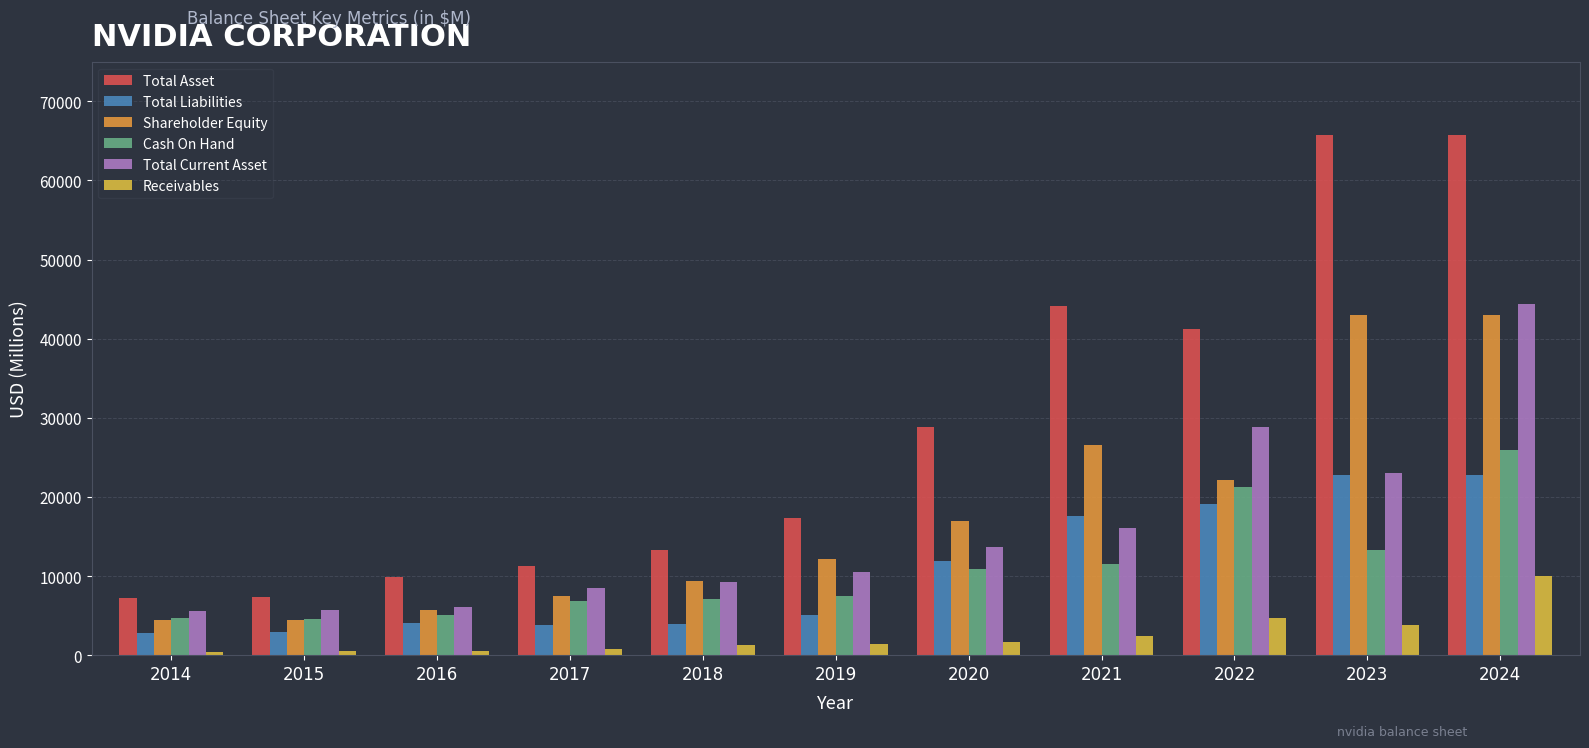

The Shareholder Equity series shows 42978.0 at 2023. True or false?

True